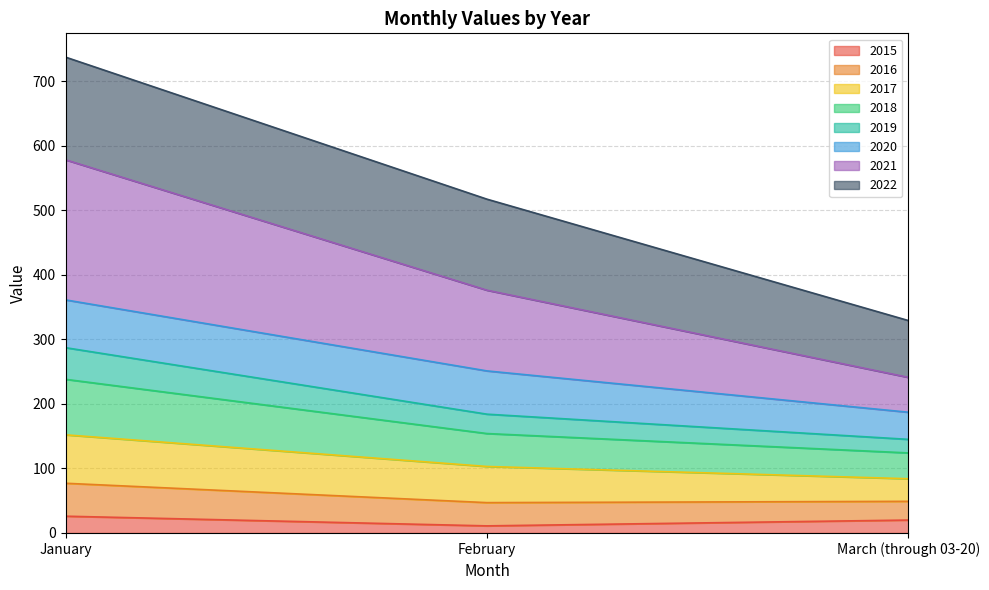

What is the difference between the maximum and minimum values in the 2015 series?

15